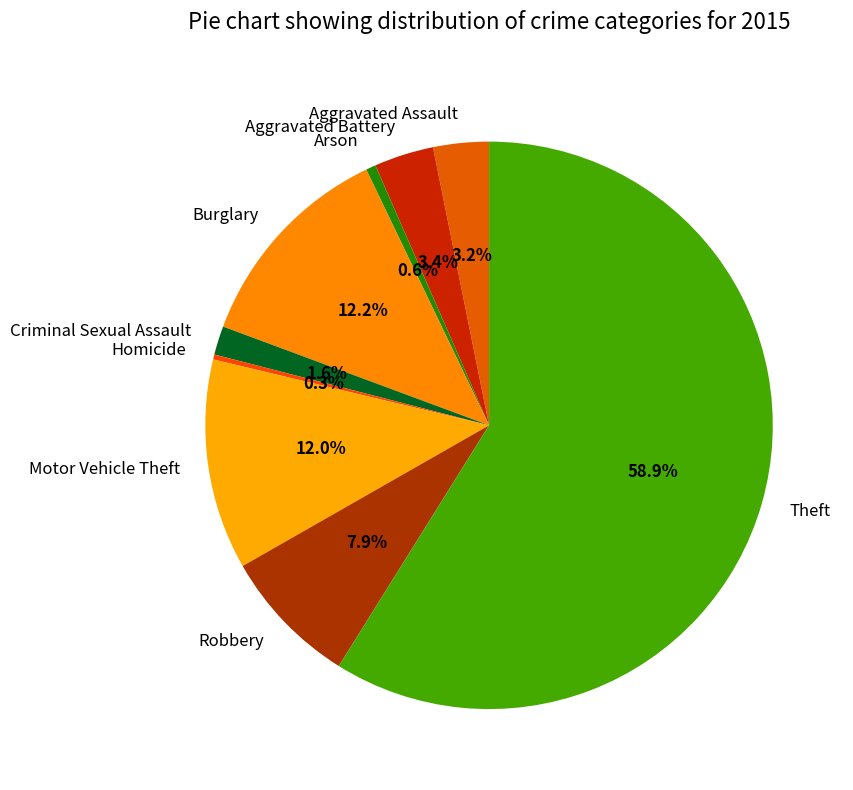

To the nearest percent, what portion does Arson represent?

1%